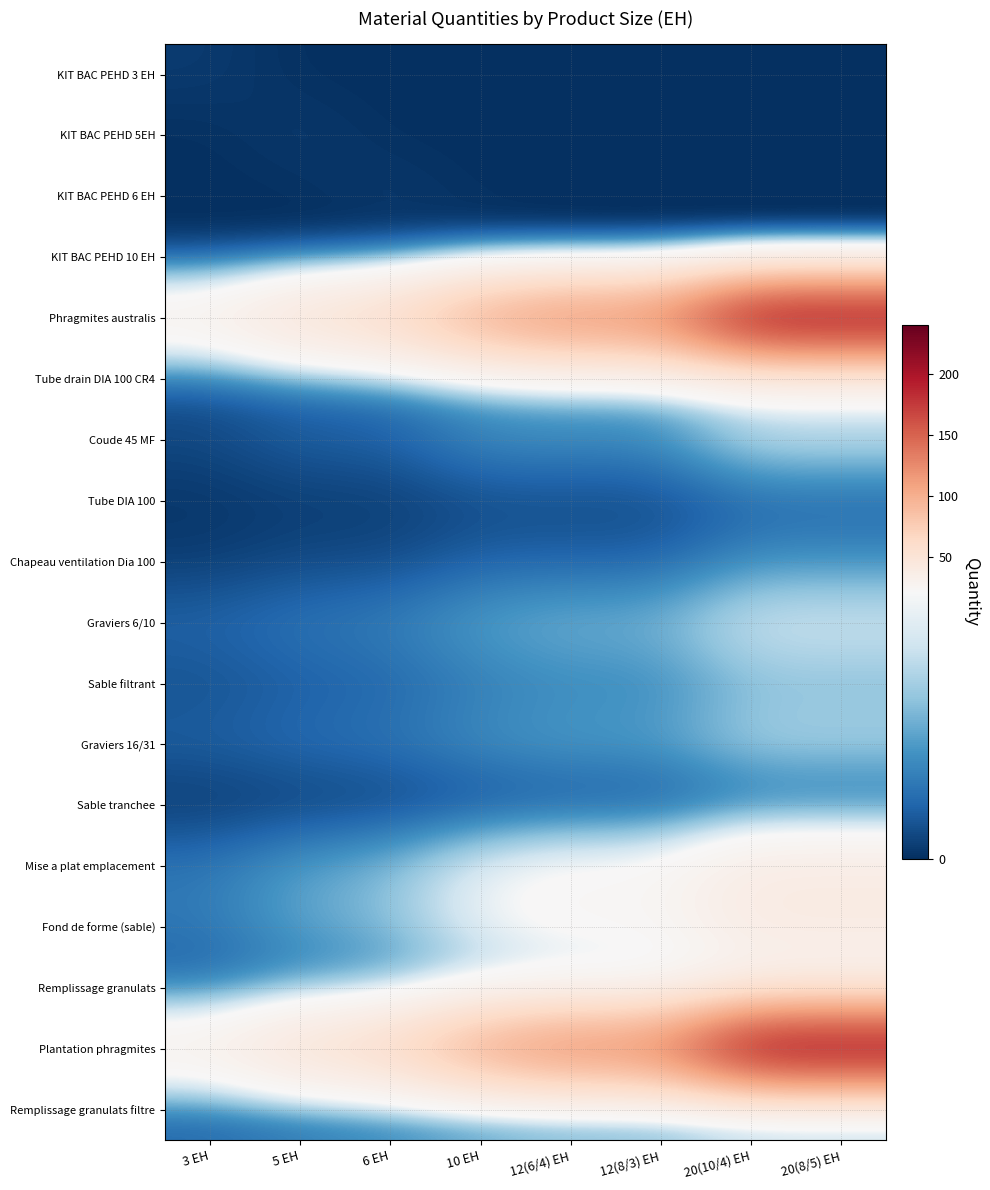

At which category is the sum across all series the highest?

20(10/4) EH